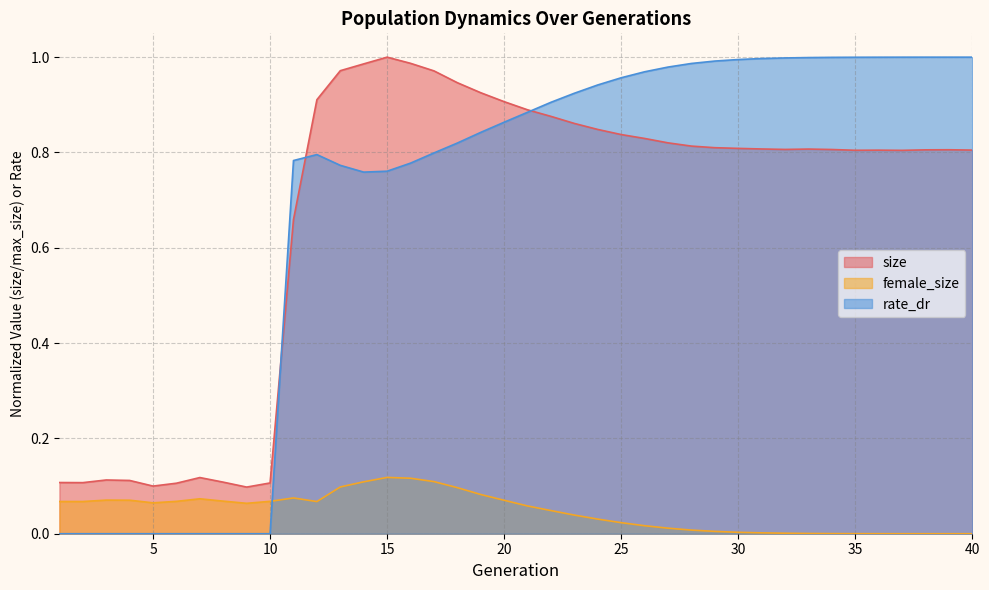

Is the value of size at 38 greater than the value of female_size at 23?

Yes